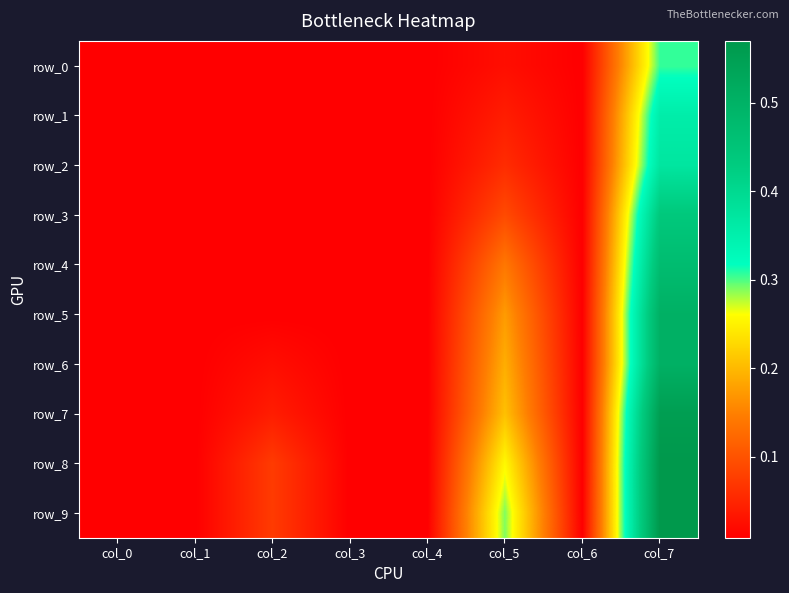

Between col_0 and col_1, which is larger?

col_0